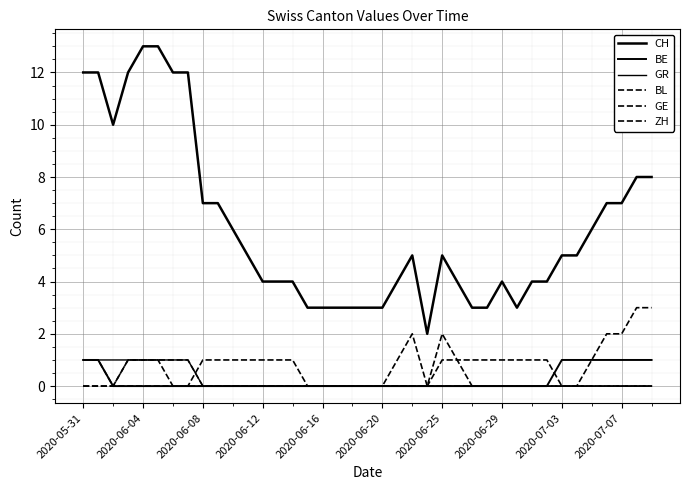

What is the difference between the second highest and second lowest values in the CH series?

10